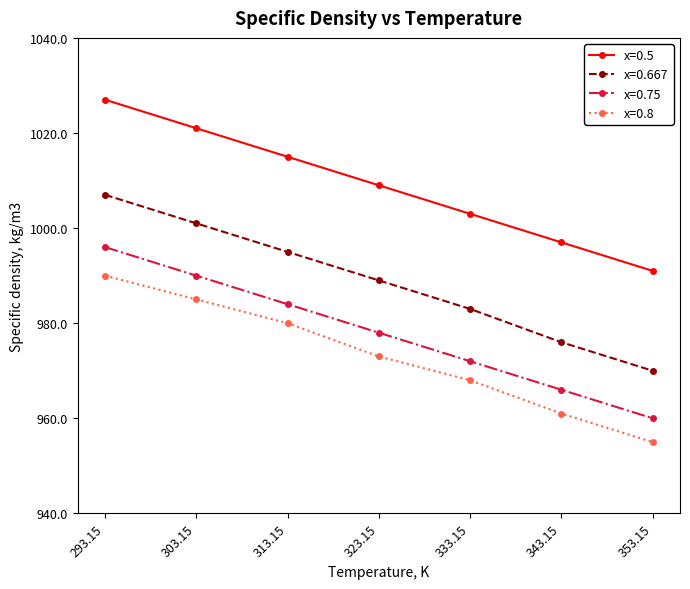

What is the label of the 2nd point from the right?

343.15